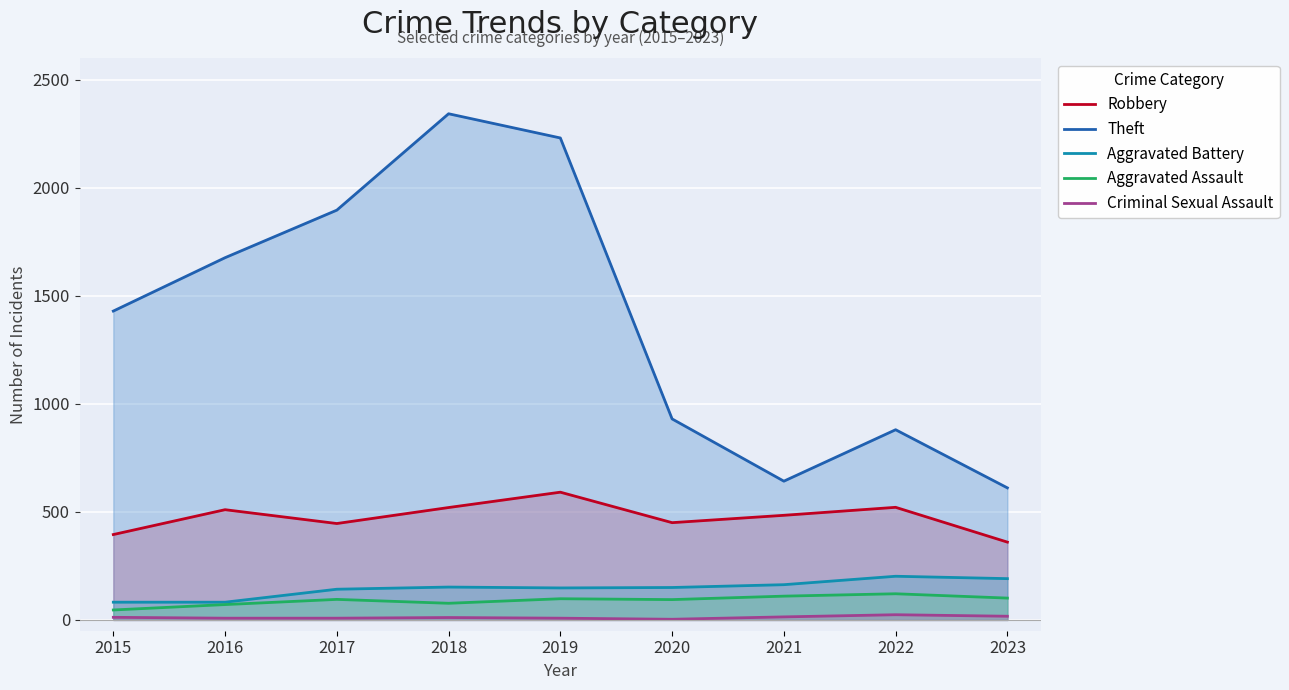

True or false: Theft and Aggravated Battery intersect in this chart.

False